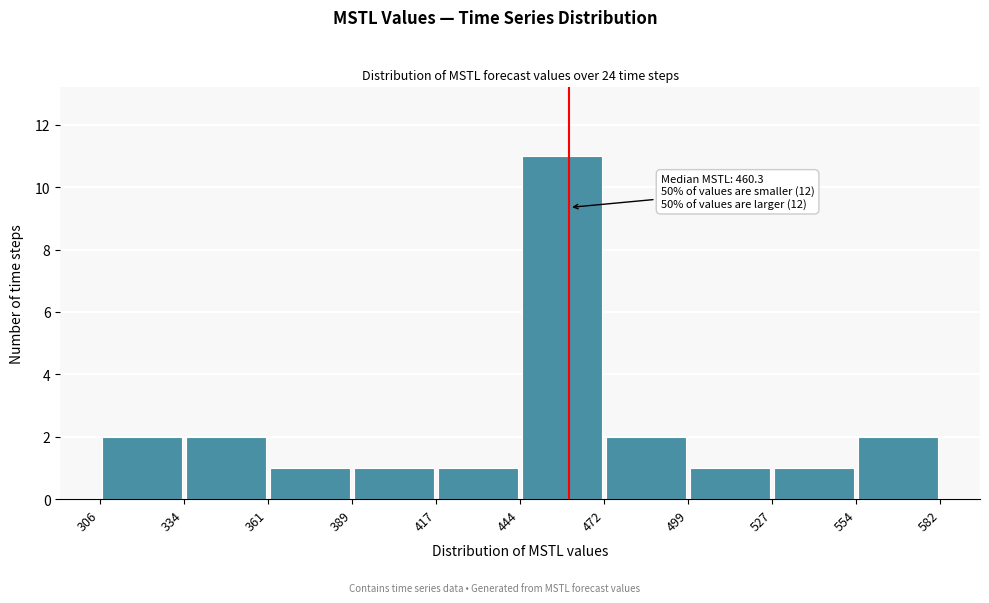

Over which range of the x-axis is the bar tallest?

444 to 472